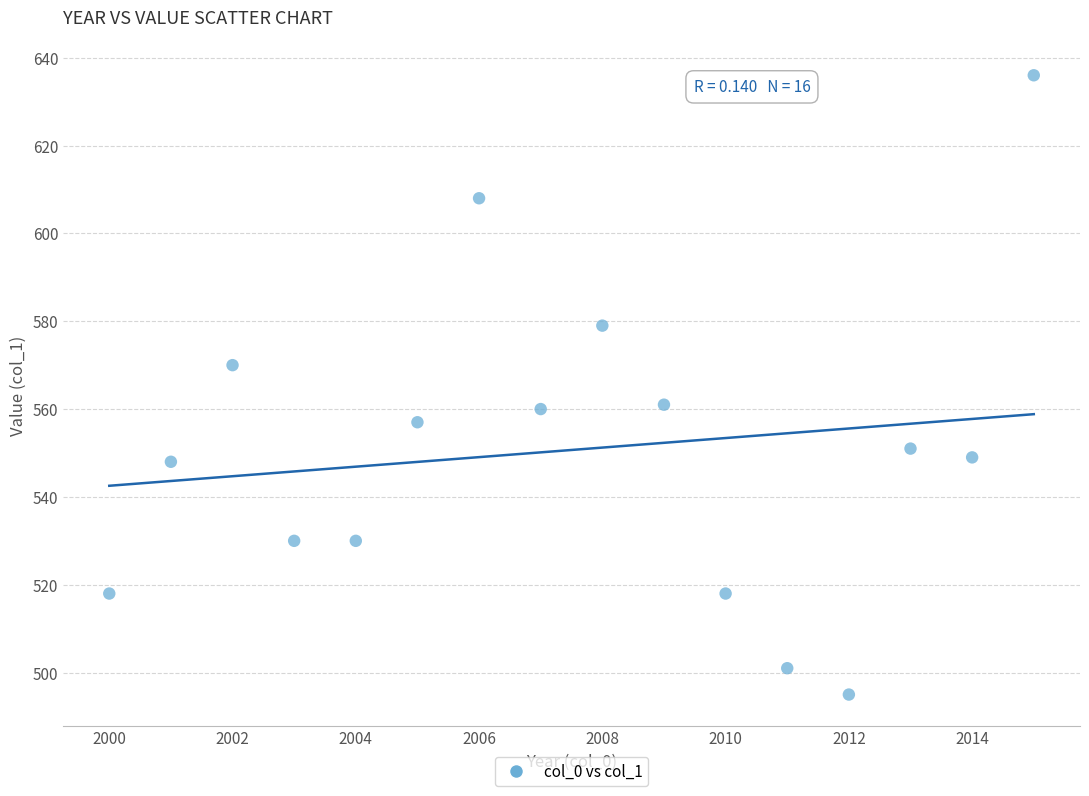

What is the range of Y values (max minus min)?

141